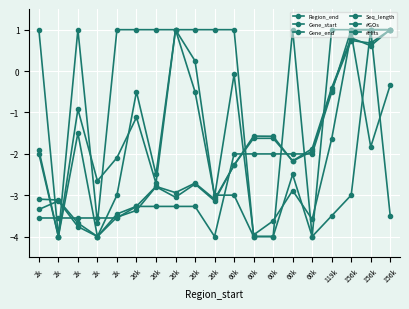

Count the number of data series in this chart.

6